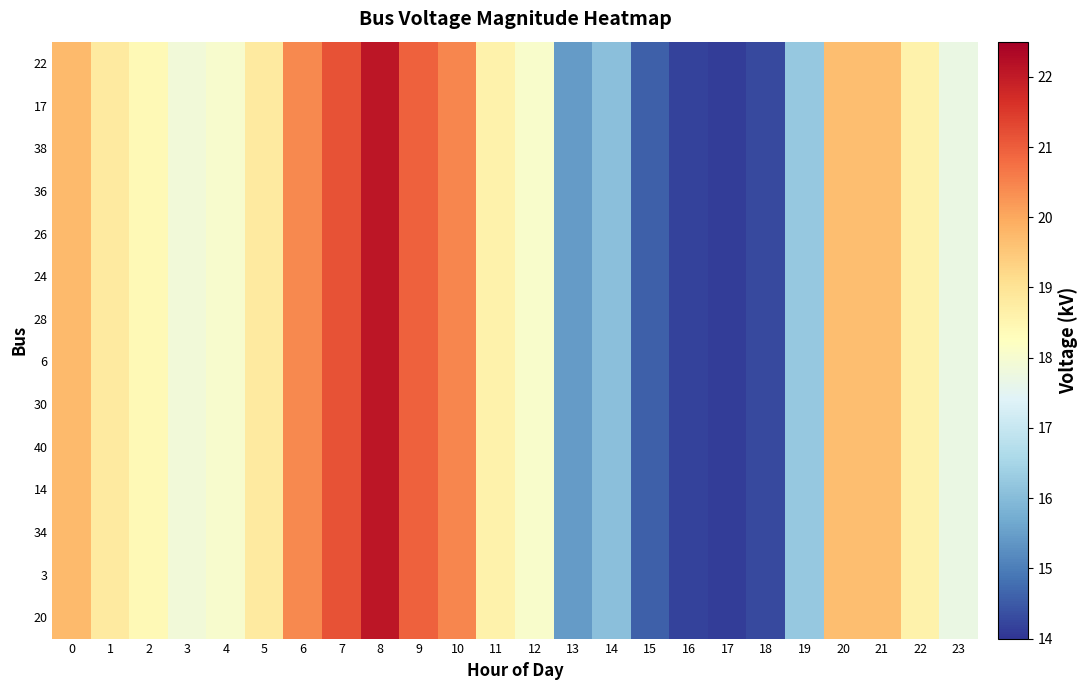

How many series are shown in this chart?

14